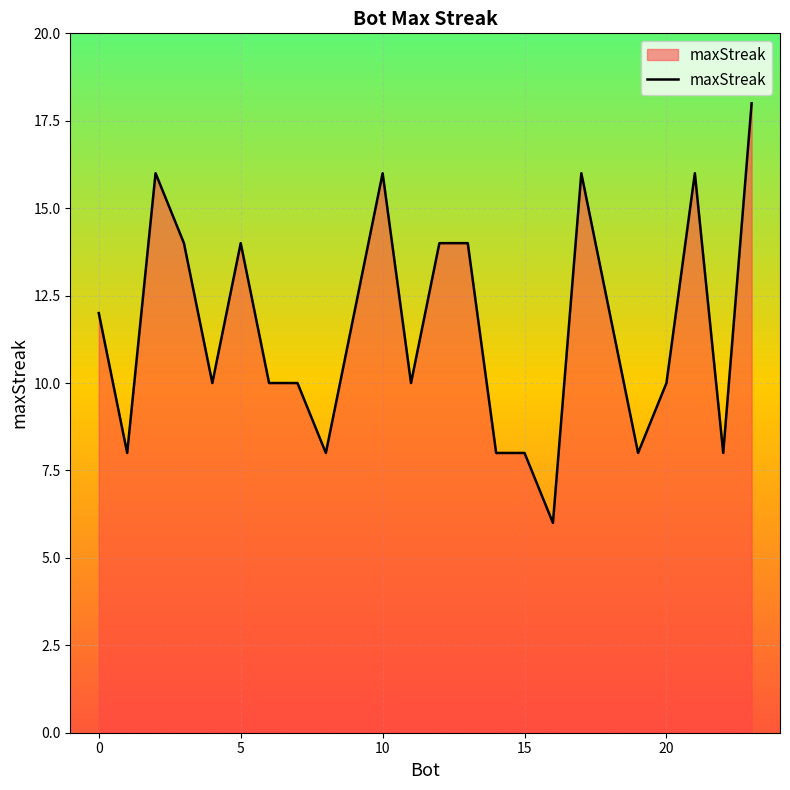

What is the greatest value displayed?

18